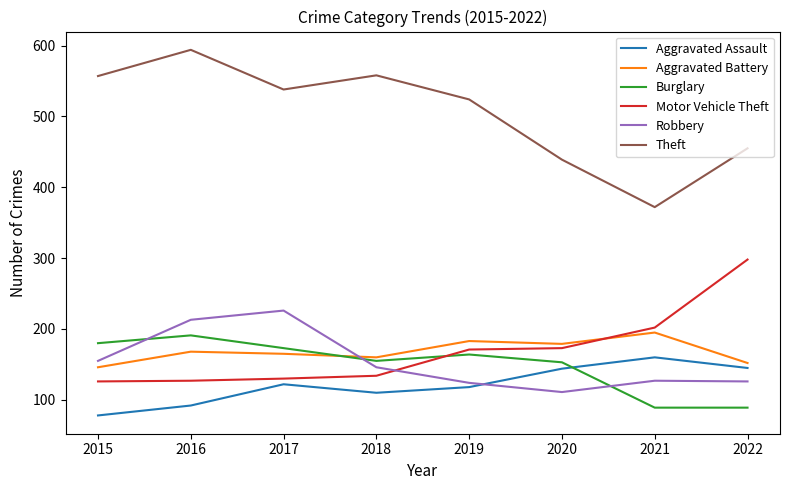

After their last crossing, which series has the higher values: Motor Vehicle Theft or Aggravated Battery?

Motor Vehicle Theft